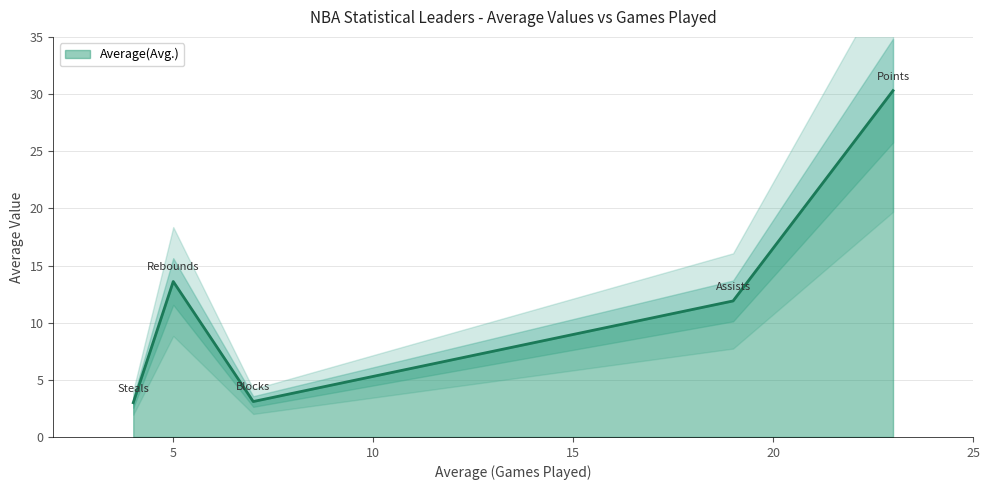

At which label is the value closest to 16?

Rebounds